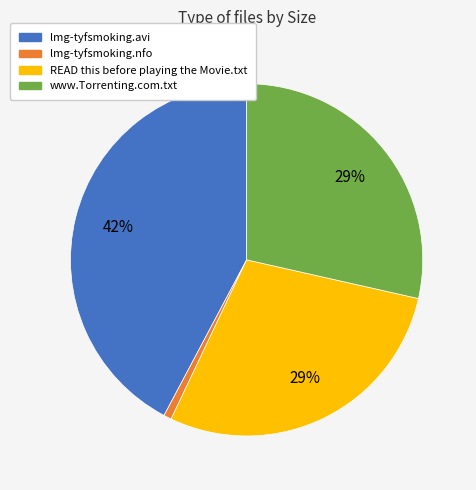

Does www.Torrenting.com.txt account for over 50% of the chart?

No